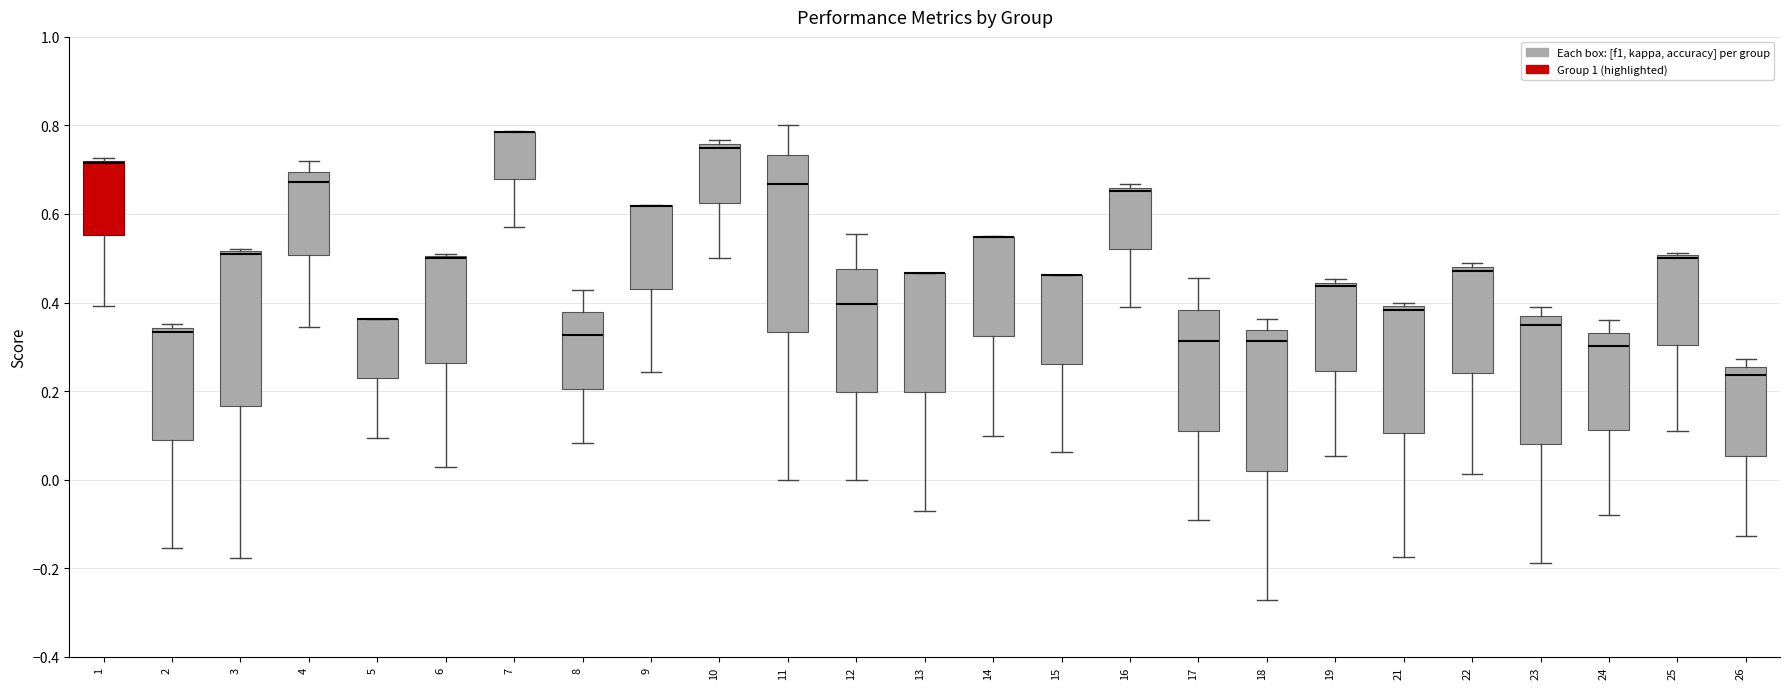

Reading left to right, read every box against the y-axis: the position of its median line, the range the box covers, and the ends of its whiskers. The values are not printed on the chart, so give them approximately, as read against the axis.

1: median 0.72 (just below the box's upper edge), box 0.56 to 0.72, whiskers 0.40 to 0.72 (just above the box's upper edge)
2: median 0.34 (just below the box's upper edge), box 0.08 to 0.34, whiskers -0.16 to 0.36
3: median 0.52 (drawn on the box's upper edge), box 0.16 to 0.52, whiskers -0.18 to 0.52
4: median 0.68, box 0.50 to 0.70, whiskers 0.34 to 0.72
5: median 0.36 (drawn on the box's upper edge), box 0.22 to 0.36, whiskers 0.10 to 0.36
6: median 0.50 (drawn on the box's upper edge), box 0.26 to 0.50, whiskers 0.02 to 0.52
7: median 0.78 (drawn on the box's upper edge), box 0.68 to 0.78, whiskers 0.58 to 0.78
8: median 0.32, box 0.20 to 0.38, whiskers 0.08 to 0.42
9: median 0.62 (drawn on the box's upper edge), box 0.44 to 0.62, whiskers 0.24 to 0.62
10: median 0.76 (just below the box's upper edge), box 0.62 to 0.76, whiskers 0.50 to 0.76 (just above the box's upper edge)
11: median 0.66, box 0.34 to 0.74, whiskers 0.00 to 0.80
12: median 0.40, box 0.20 to 0.48, whiskers 0.00 to 0.56
13: median 0.46 (drawn on the box's upper edge), box 0.20 to 0.46, whiskers -0.08 to 0.46
14: median 0.54 (drawn on the box's upper edge), box 0.32 to 0.54, whiskers 0.10 to 0.54
15: median 0.46 (drawn on the box's upper edge), box 0.26 to 0.46, whiskers 0.06 to 0.46
16: median 0.66 (just below the box's upper edge), box 0.52 to 0.66, whiskers 0.40 to 0.66 (just above the box's upper edge)
17: median 0.32, box 0.12 to 0.38, whiskers -0.10 to 0.46
18: median 0.32, box 0.02 to 0.34, whiskers -0.28 to 0.36
19: median 0.44 (just below the box's upper edge), box 0.24 to 0.44, whiskers 0.06 to 0.46
21: median 0.38, box 0.10 to 0.40, whiskers -0.18 to 0.40 (just above the box's upper edge)
22: median 0.48 (just below the box's upper edge), box 0.24 to 0.48, whiskers 0.02 to 0.48 (just above the box's upper edge)
23: median 0.34, box 0.08 to 0.36, whiskers -0.18 to 0.38
24: median 0.30, box 0.12 to 0.34, whiskers -0.08 to 0.36
25: median 0.50 (just below the box's upper edge), box 0.30 to 0.50, whiskers 0.10 to 0.52
26: median 0.24, box 0.06 to 0.26, whiskers -0.12 to 0.28